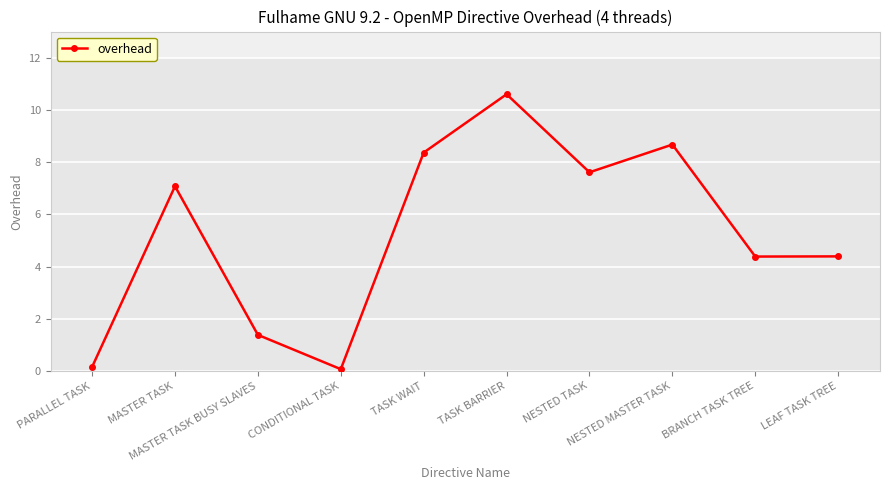

How many interior local peaks (higher than both neighbors) does the data have?

3